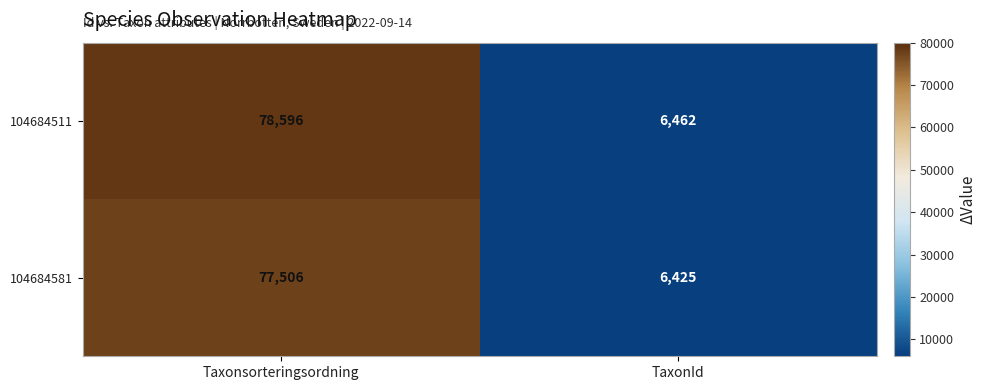

The value of 104684581 at Taxonsorteringsordning is 26821. True or false?

False